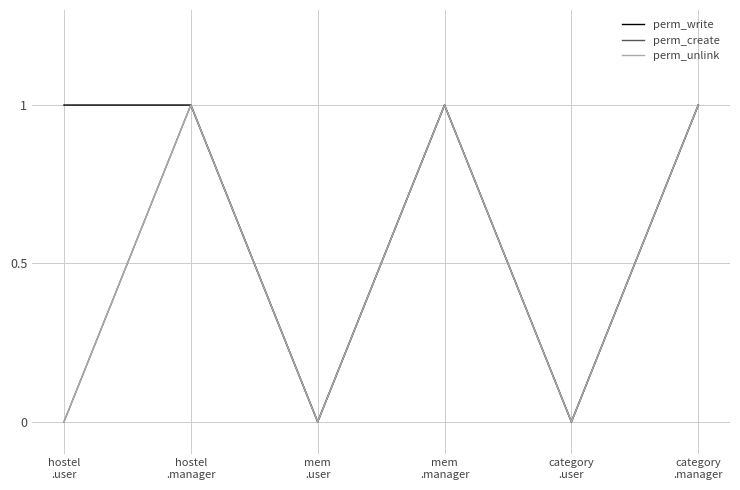

True or false: perm_unlink has a value of 2 at hostel
.manager.

False